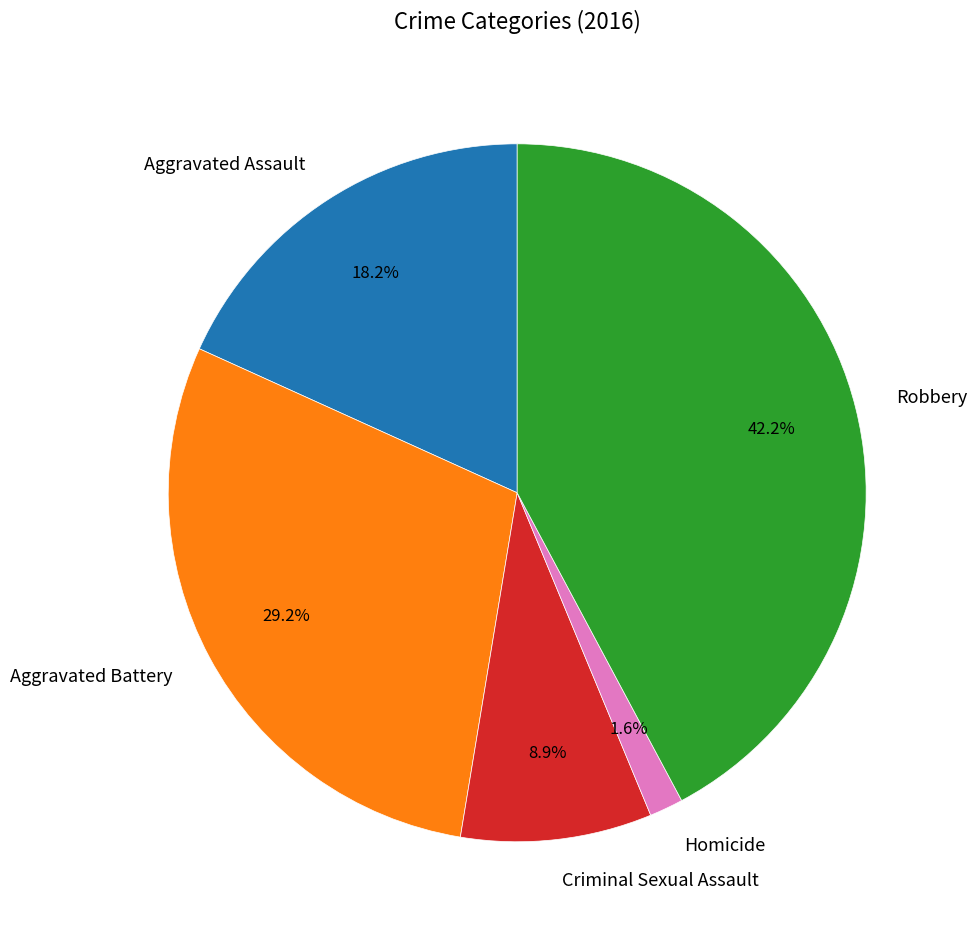

How many segments does this pie chart have?

5